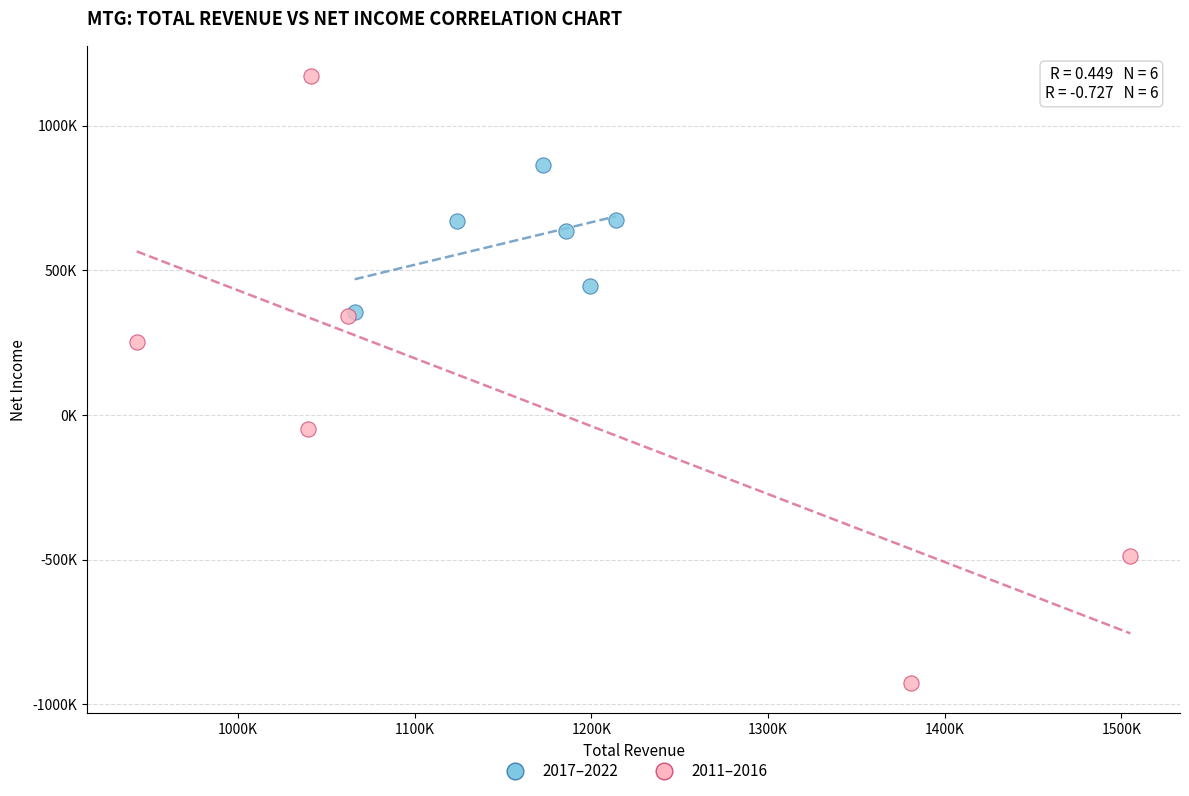

Which series has the largest Y range (max minus min)?

2011–2016